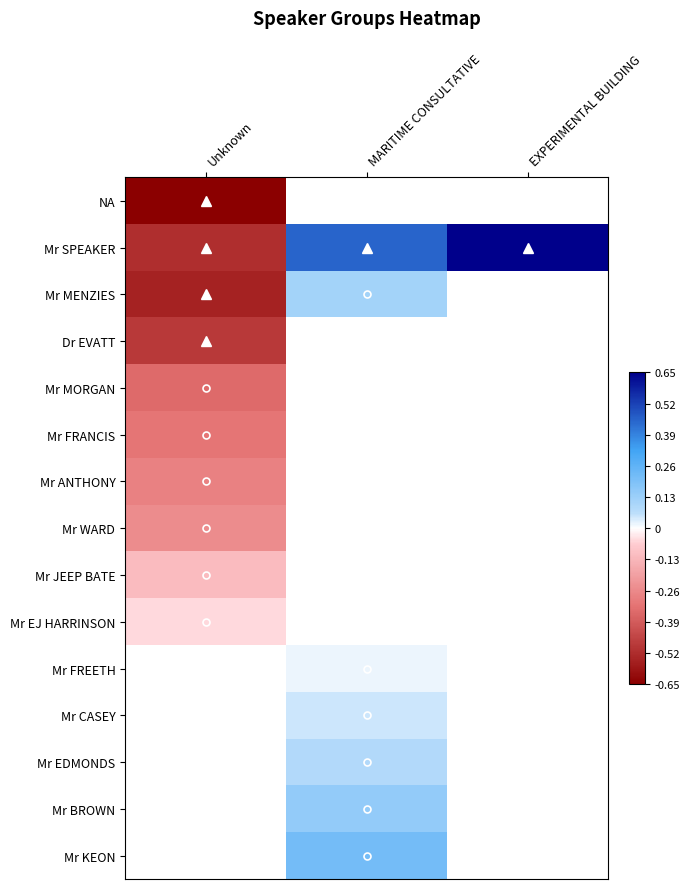

Which series has the largest range (max minus min)?

Mr SPEAKER